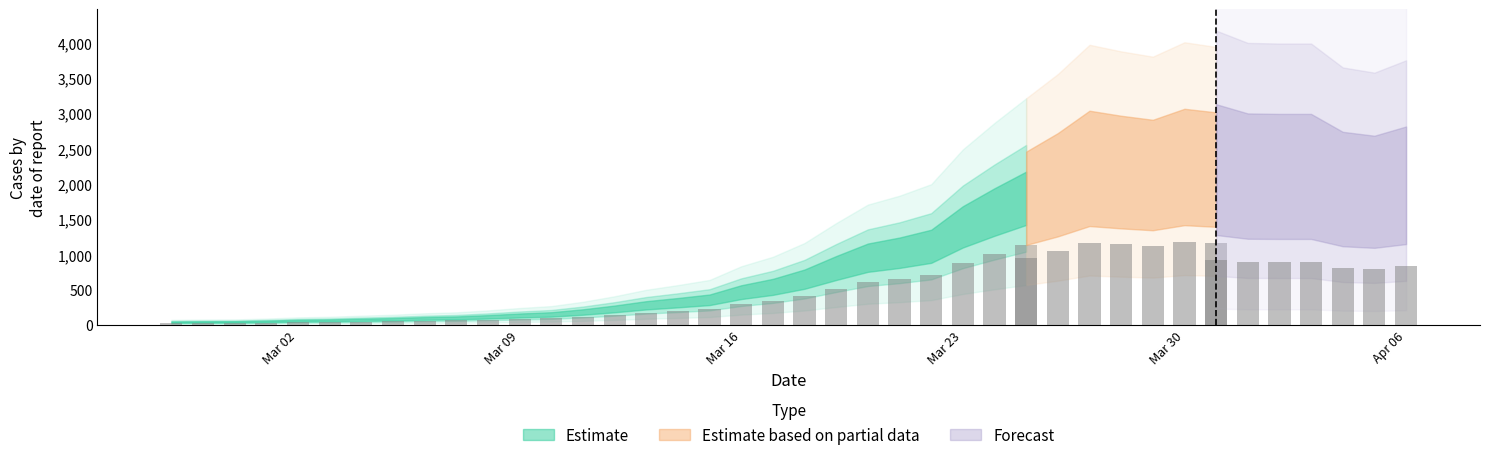

List the labels in order of value, largest first.

2020-03-30, 2020-03-27, 2020-03-31, 2020-03-28, 2020-03-29, 2020-04-01, 2020-04-02, 2020-04-03, 2020-03-26, 2020-04-06, 2020-04-04, 2020-04-05, 2020-03-25, 2020-03-24, 2020-03-23, 2020-03-22, 2020-03-21, 2020-03-20, 2020-03-19, 2020-03-18, 2020-03-17, 2020-03-16, 2020-03-15, 2020-03-14, 2020-03-13, 2020-03-12, 2020-03-11, 2020-03-10, 2020-03-09, 2020-03-08, 2020-03-07, 2020-03-06, 2020-03-05, 2020-03-04, 2020-03-03, 2020-03-02, 2020-03-01, 2020-02-29, 2020-02-28, 2020-02-27